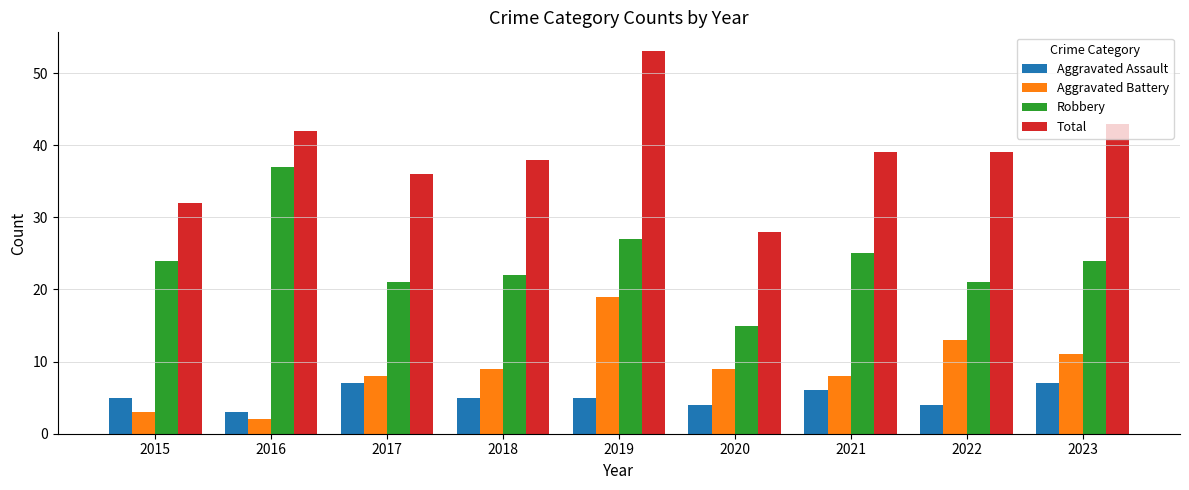

The Total series shows 20 at 2021. True or false?

False